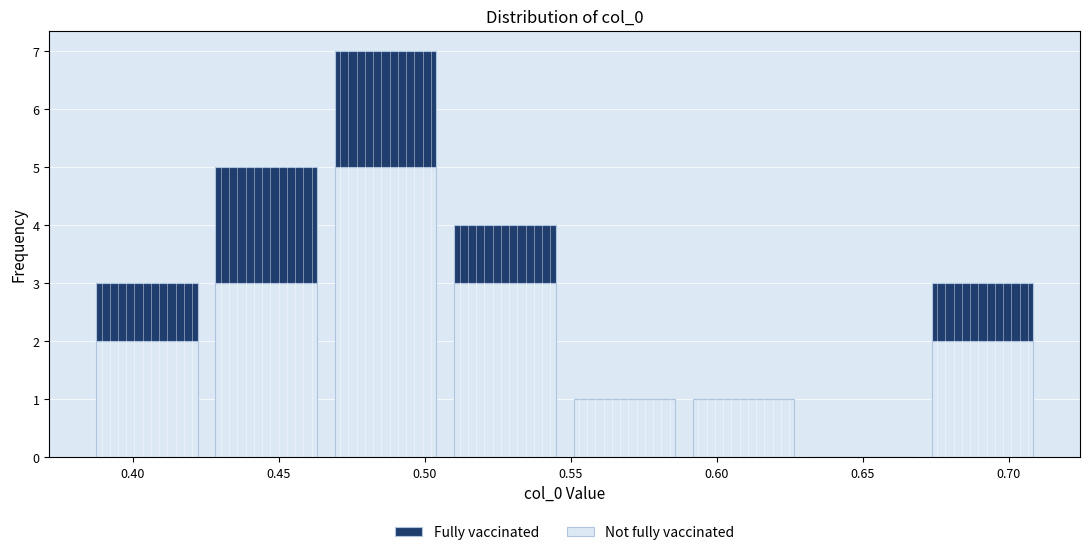

Reading left to right, transcribe this chart: for each stacked bar, give the range it covers on the x-axis and its total height. Neither the bar edges nor the heights are printed on the chart, so give them approximately, as read against the axes.

0.385 to 0.425: 3
0.425 to 0.465: 5
0.465 to 0.505: 7
0.505 to 0.550: 4
0.550 to 0.590: 1
0.590 to 0.630: 1
0.630 to 0.670: 0
0.670 to 0.710: 3